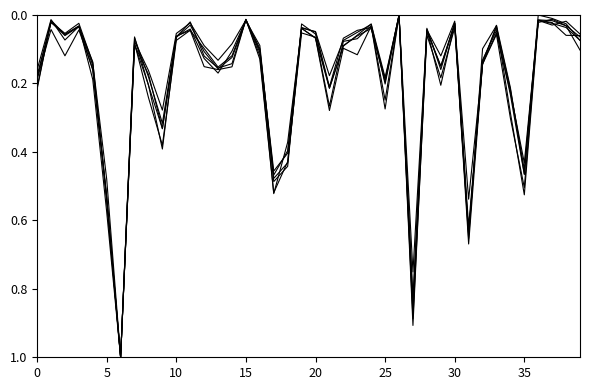

How many lines are shown in the chart?

6